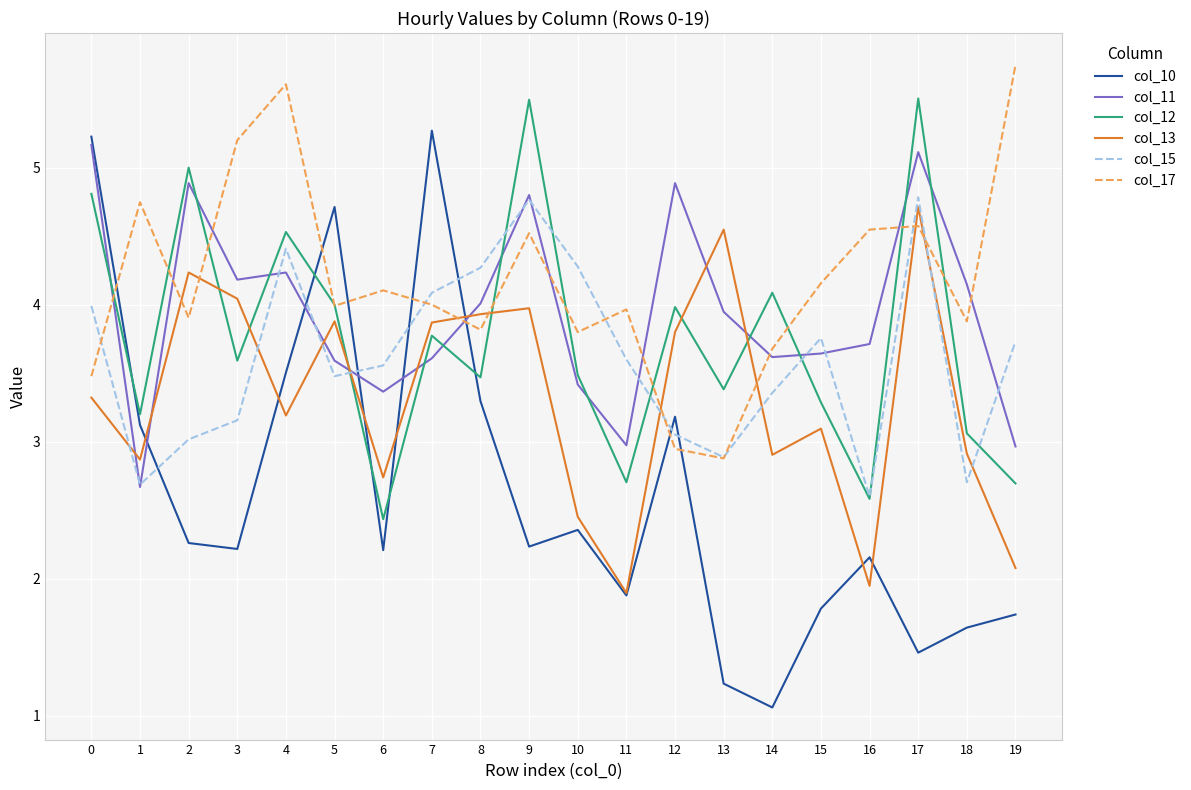

True or false: col_17 has more than 0 interior local peaks.

True